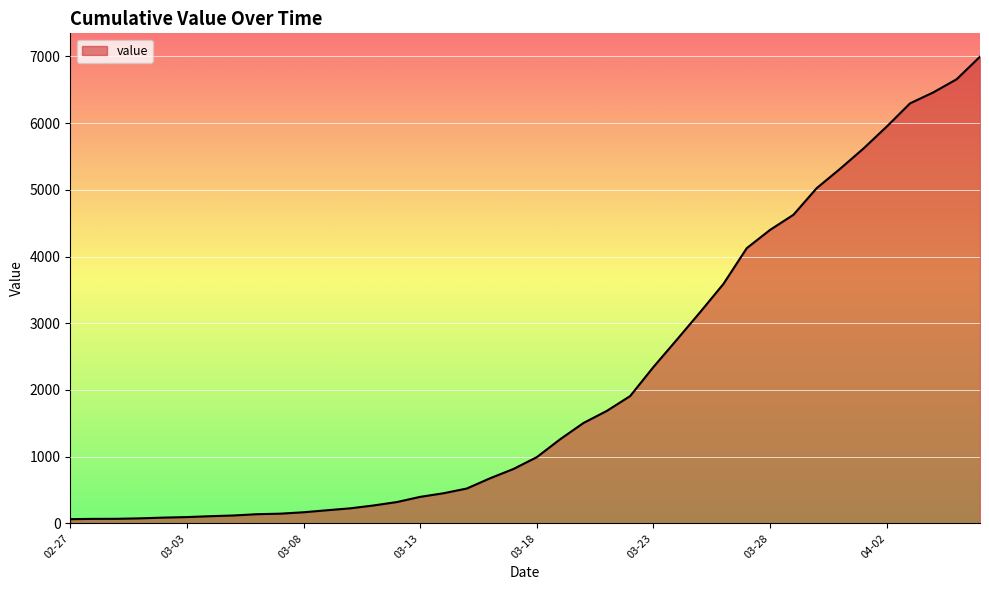

Does the chart have visible grid lines?

Yes